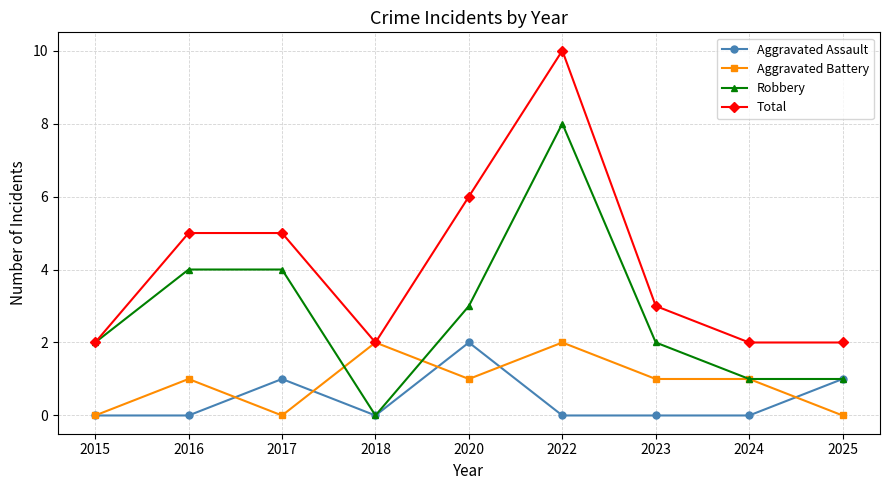

Reading left to right, extract all data points from this chart.

Aggravated Assault: 2015=0	2016=0	2017=1	2018=0	2020=2	2022=0	2023=0	2024=0	2025=1
Aggravated Battery: 2015=0	2016=1	2017=0	2018=2	2020=1	2022=2	2023=1	2024=1	2025=0
Robbery: 2015=2	2016=4	2017=4	2018=0	2020=3	2022=8	2023=2	2024=1	2025=1
Total: 2015=2	2016=5	2017=5	2018=2	2020=6	2022=10	2023=3	2024=2	2025=2